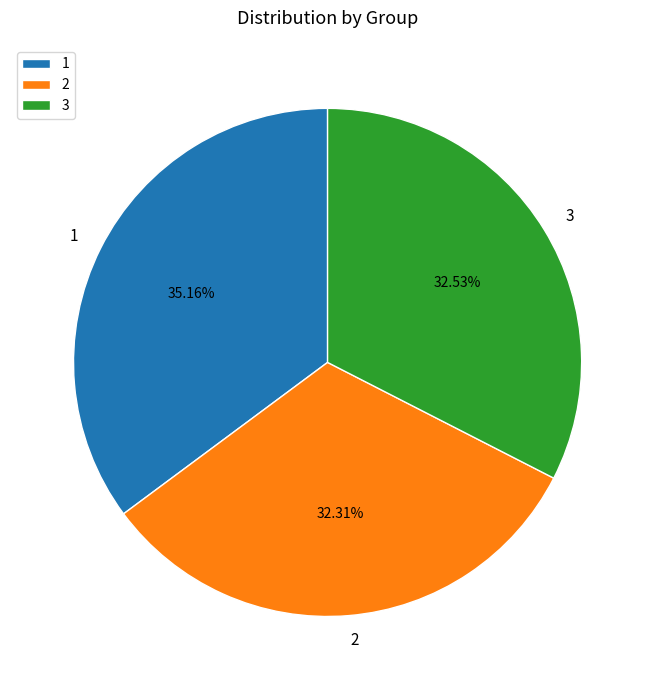

Approximately how many times larger is the value at 3 compared to 2?

1.0